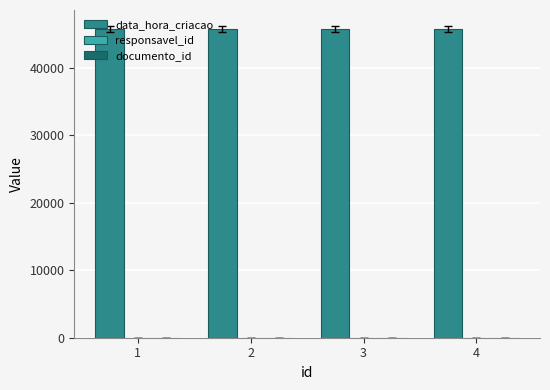

The value of data_hora_criacao at 1 is 45658. True or false?

True